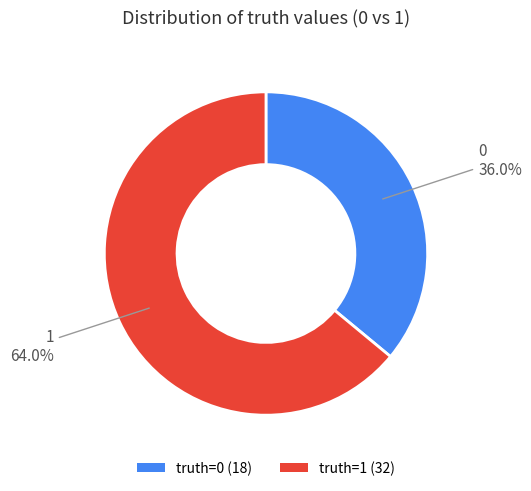

How many slices are in this pie chart?

2